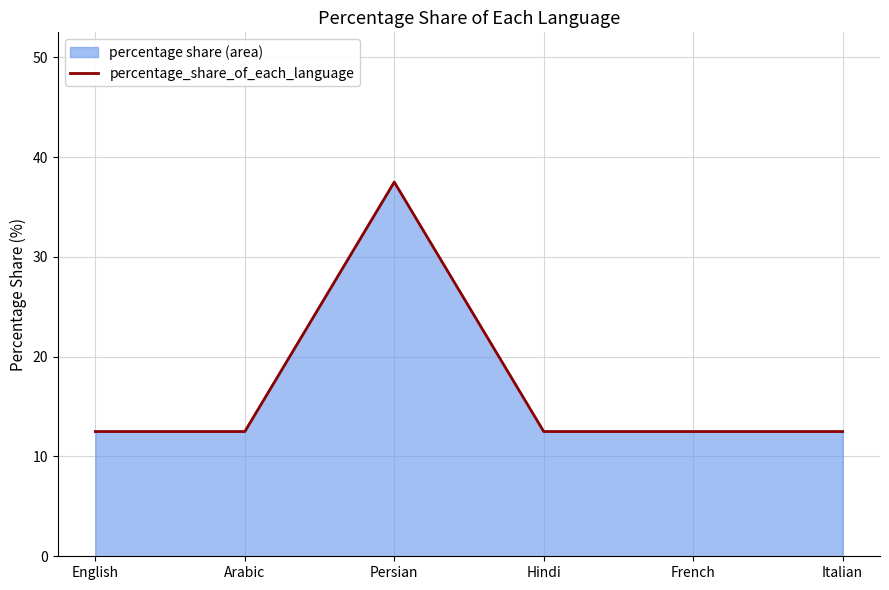

What is the sum of all values?

100.0